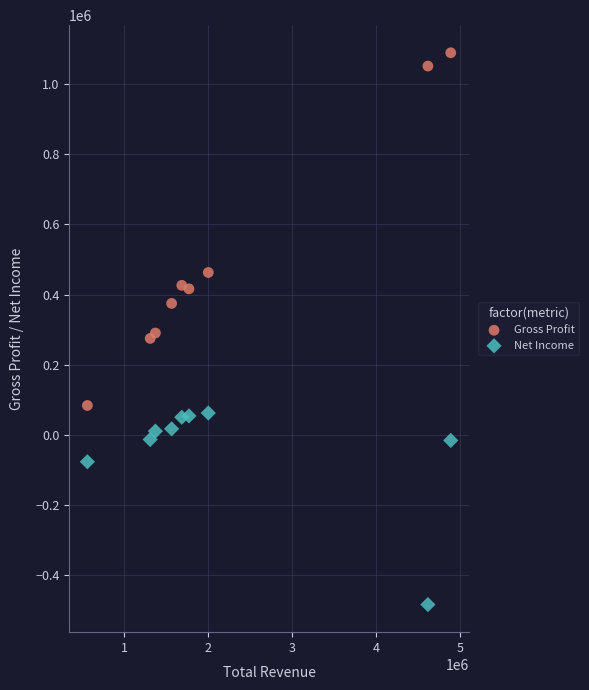

Which series contains the lowest Y value?

Net Income